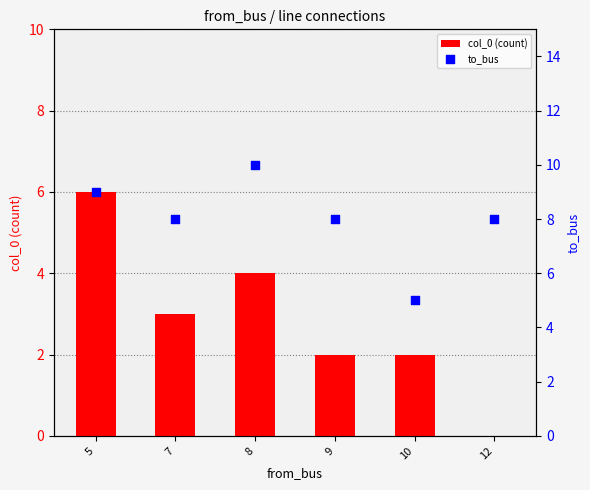

Which series contains the highest Y value?

to_bus